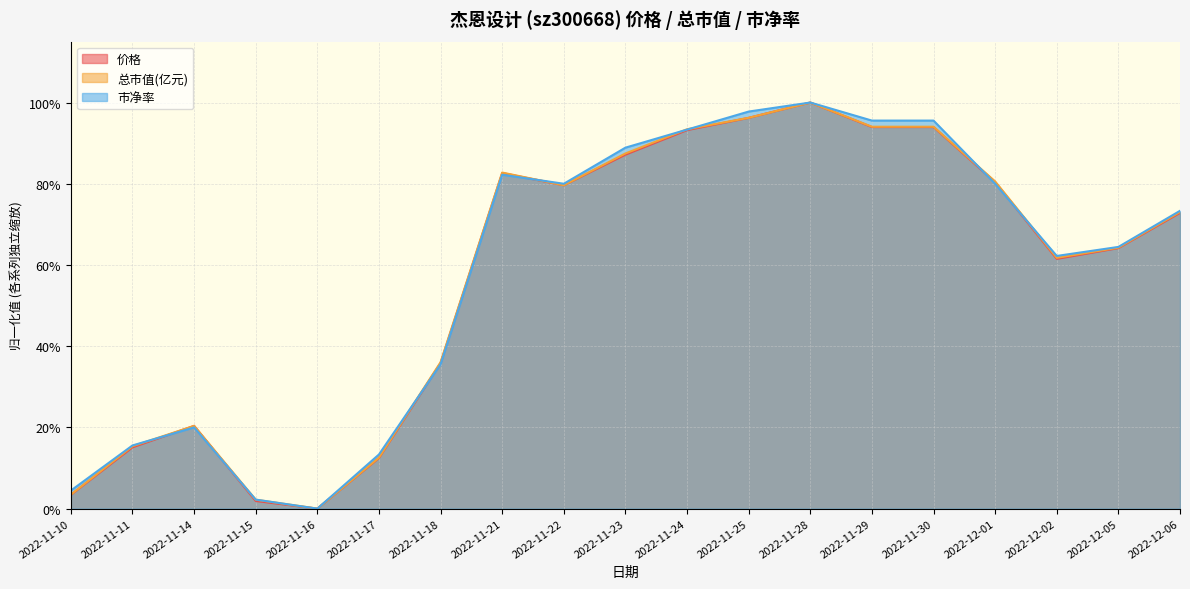

Does the chart display data point markers on the line(s)?

No